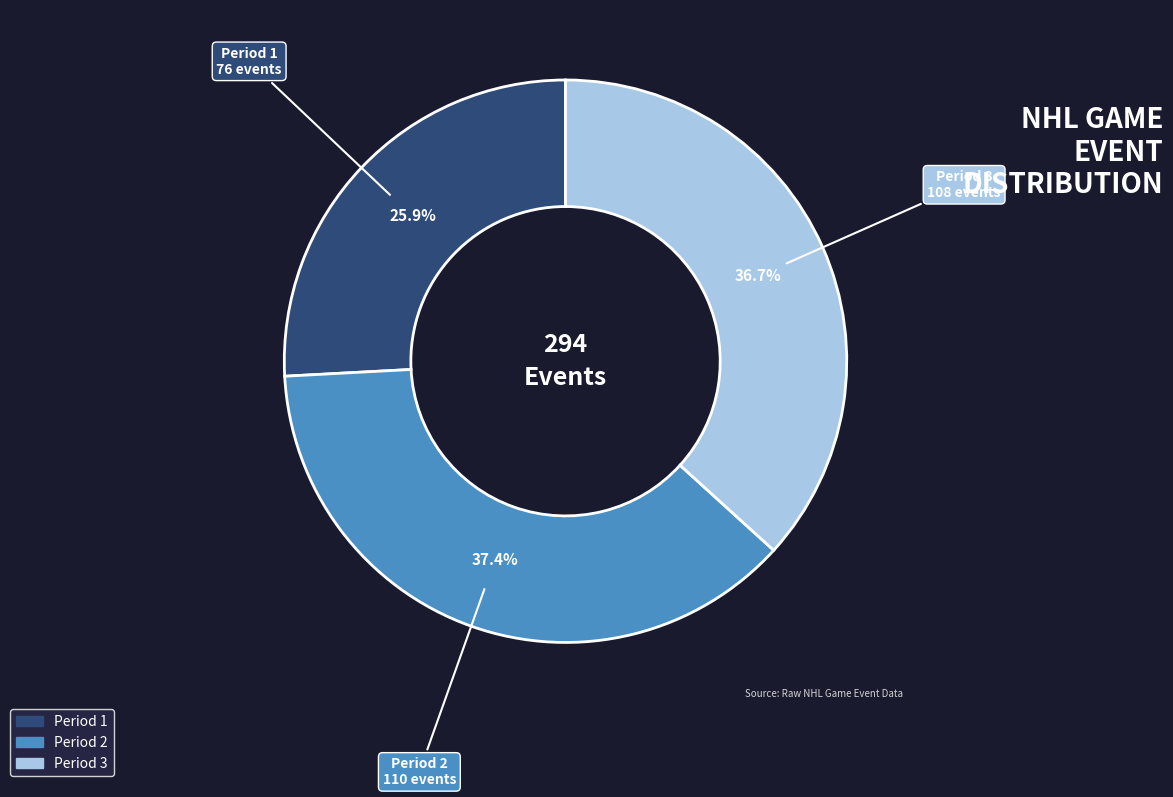

To the nearest percent, what portion does Period 1 represent?

26%